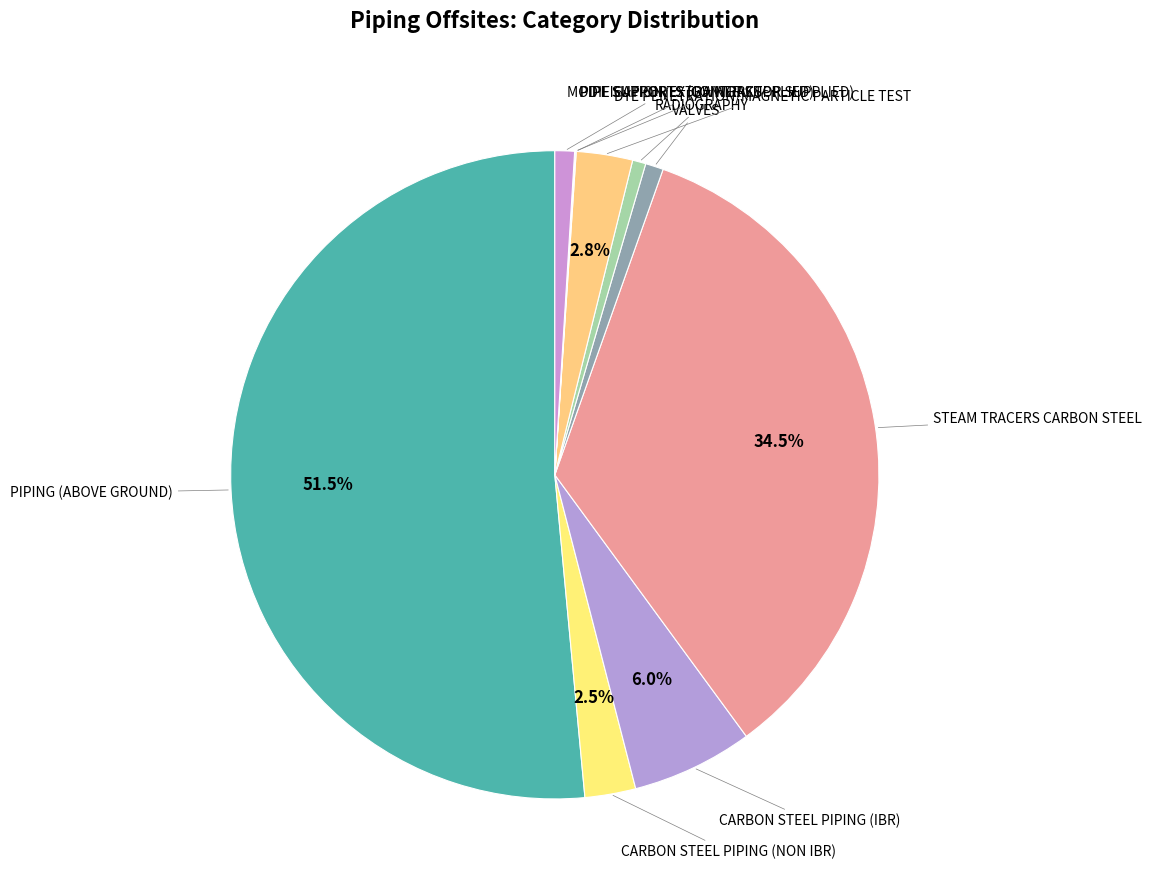

Rank the categories by value from highest to lowest.

PIPING (ABOVE GROUND), STEAM TRACERS CARBON STEEL, CARBON STEEL PIPING (IBR), DYE PENETRATION/MAGNETIC PARTICLE TEST, CARBON STEEL PIPING (NON IBR), MODIFICATION/EXTRA WORKS, VALVES, RADIOGRAPHY, PIPE SUPPORTS (OWNER SUPPLIED), PIPE SUPPORTS (CONTRACTOR SUPPLIED)